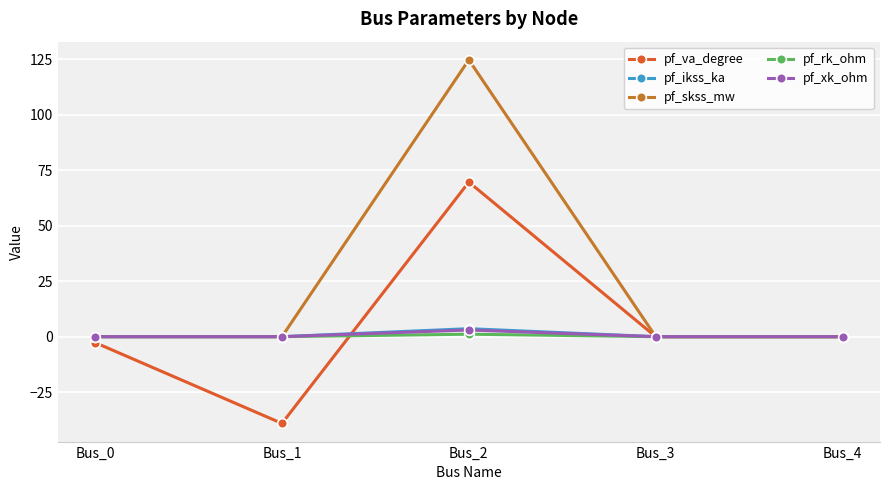

Is it true that pf_skss_mw equals 0.0 at Bus_0?

True